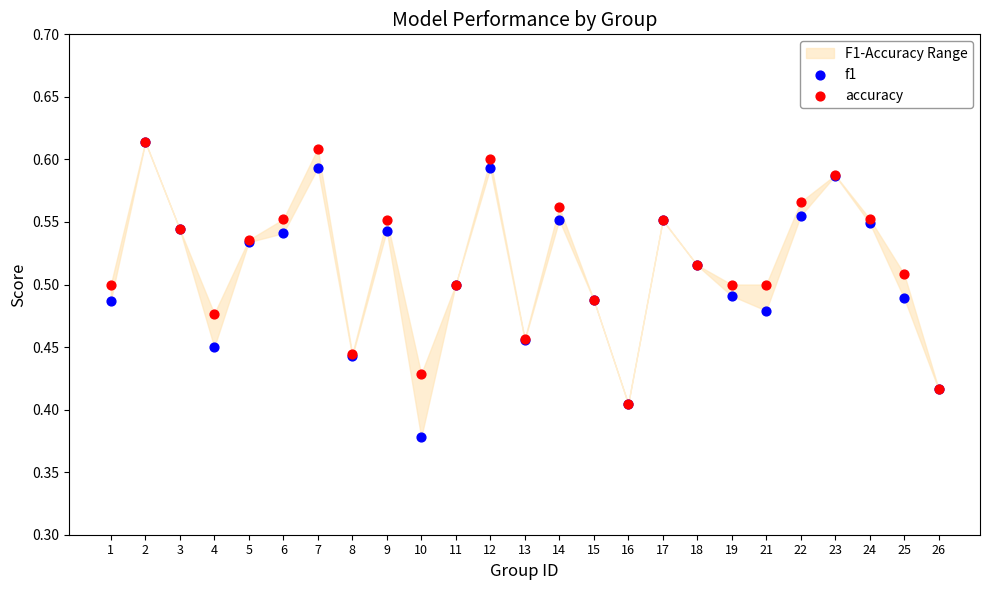

Which series reaches the maximum Y coordinate?

f1